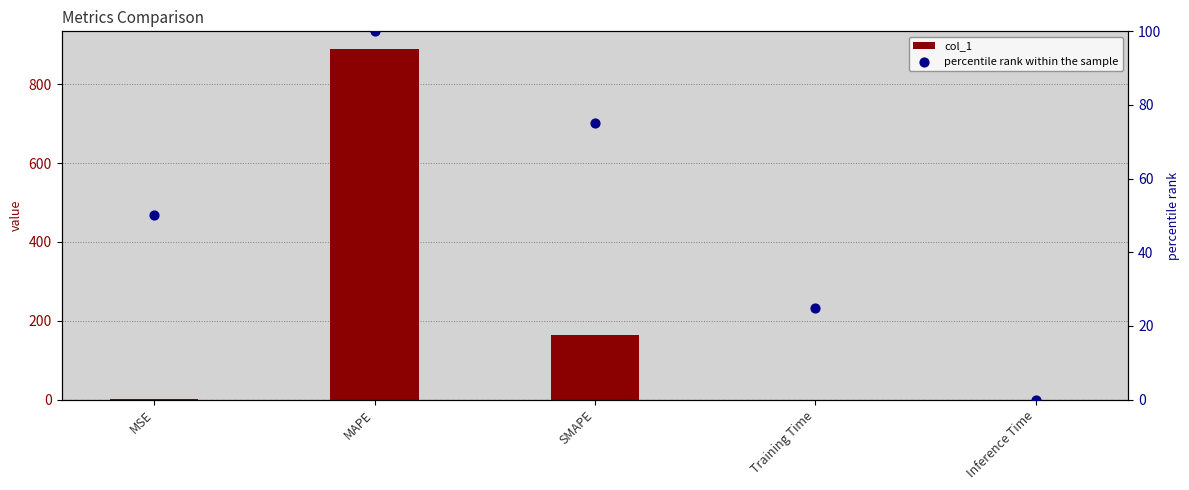

At how many categories does at least one series exceed 344?

1